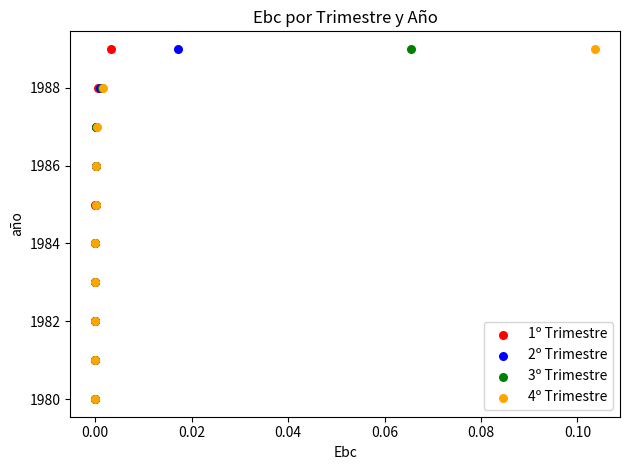

What are all the series names shown in the legend?

1º Trimestre, 2º Trimestre, 3º Trimestre, 4º Trimestre